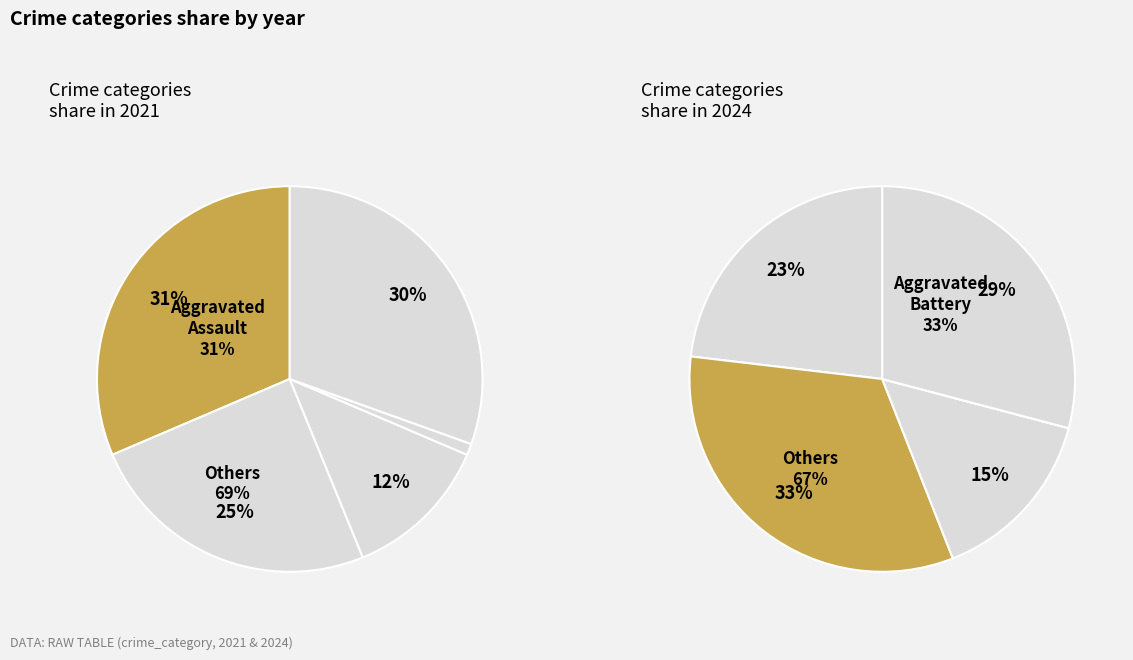

What is the largest slice in the pie chart?

Aggravated Battery